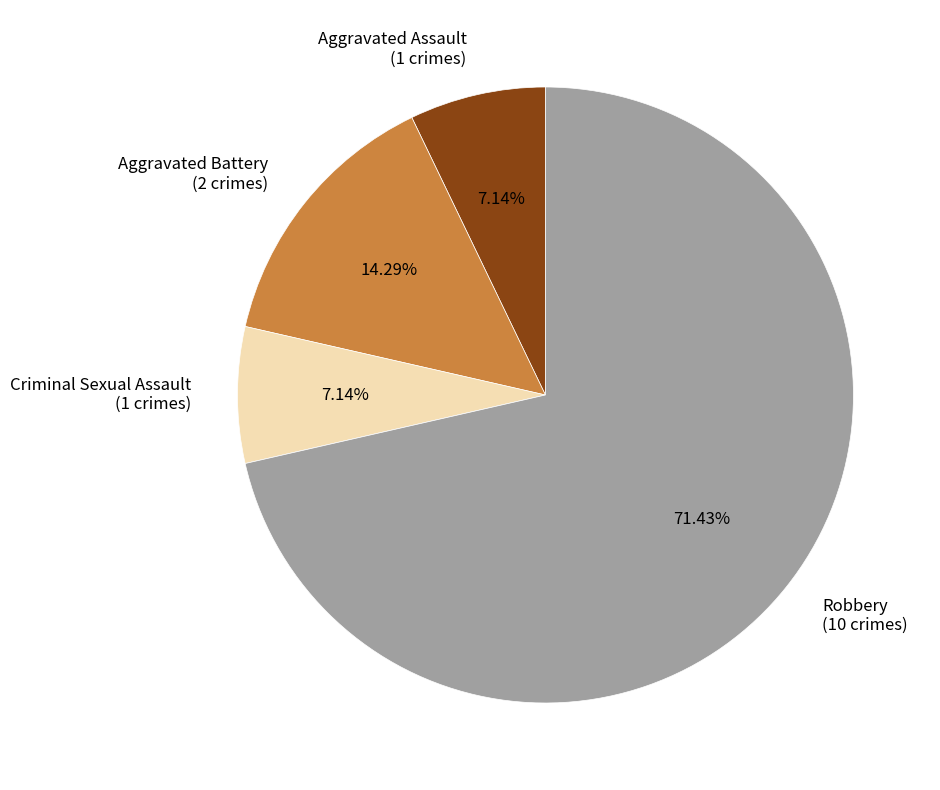

How many segments does this pie chart have?

4